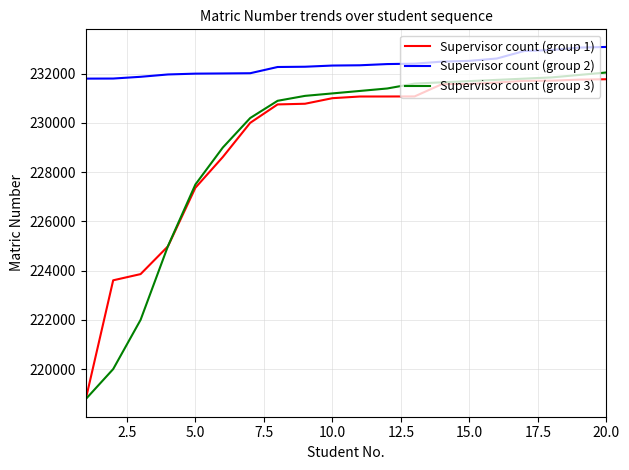

How many lines are shown in the chart?

3